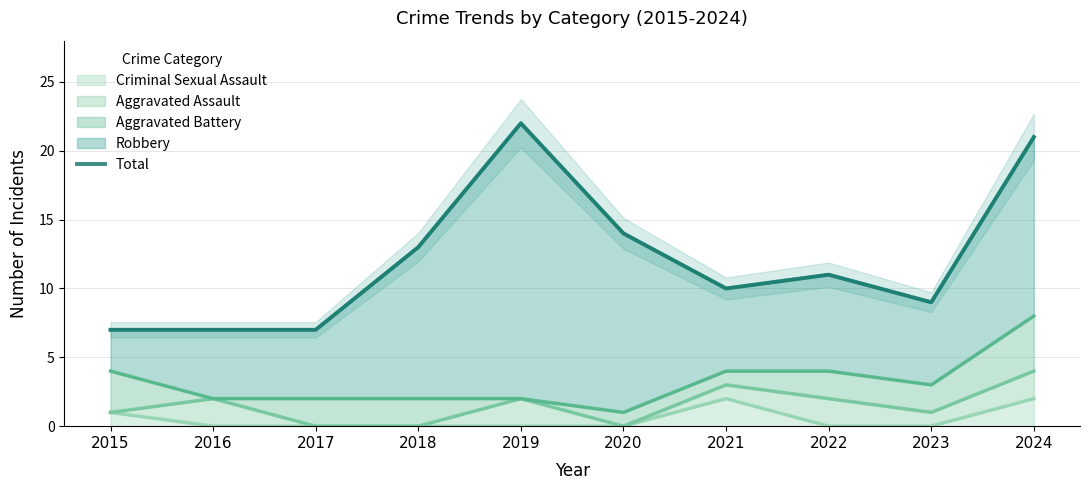

Which category has the lowest value across all series?

2015